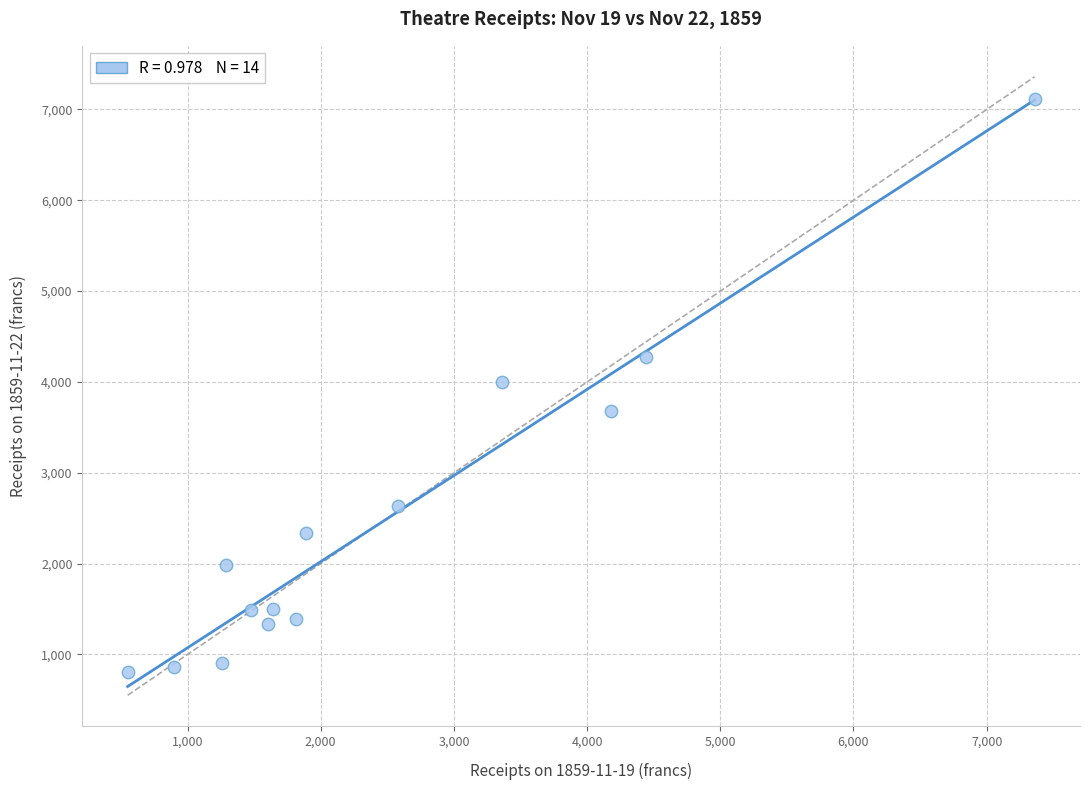

What is the range of X values (max minus min)?

6809.8